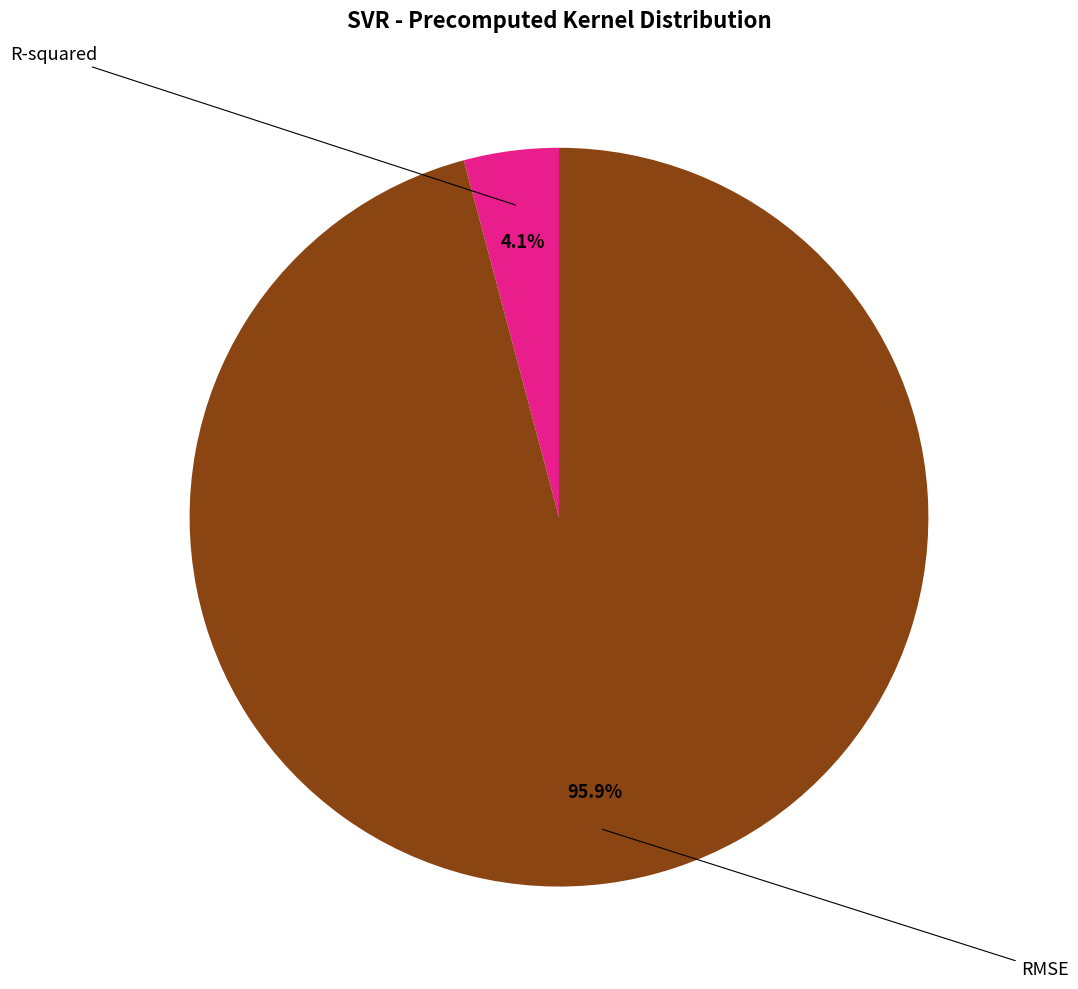

Is there any slice that represents more than half of the pie?

Yes